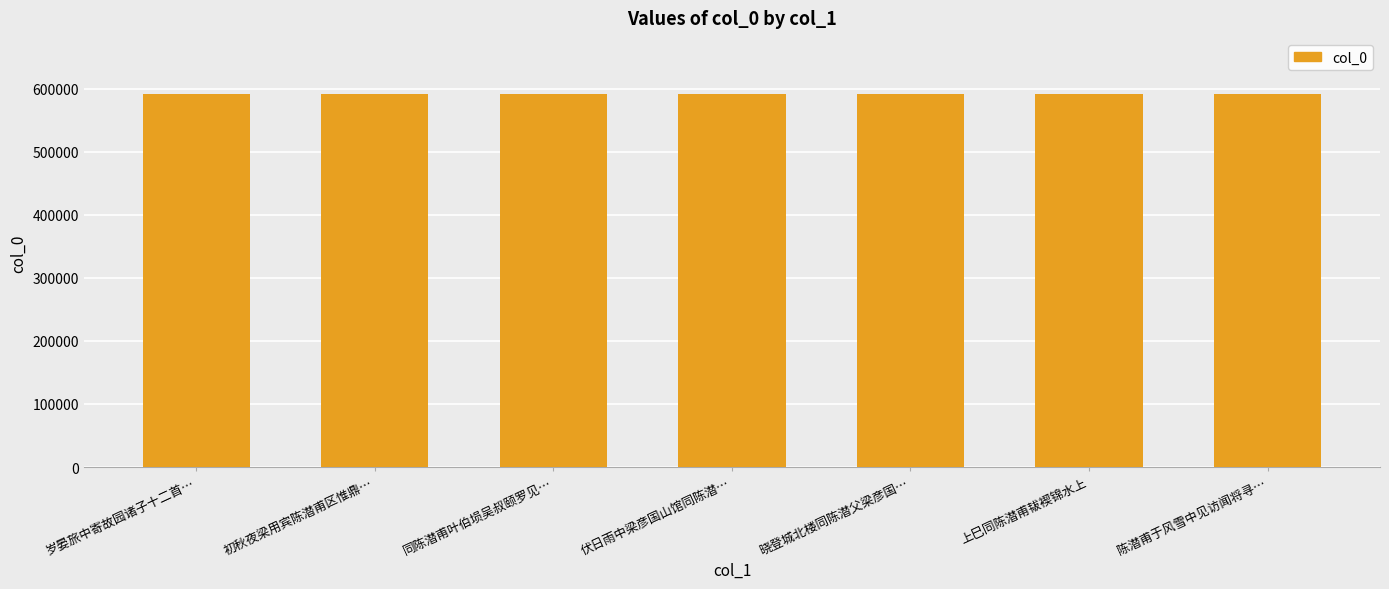

The chart shows a value of 591329 at 陈潜甫于风雪中见访闻将寻…. True or false?

True